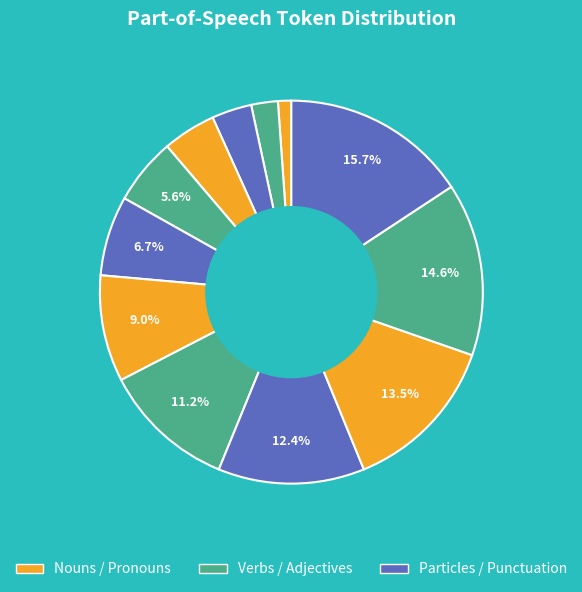

How many slices are in this pie chart?

12